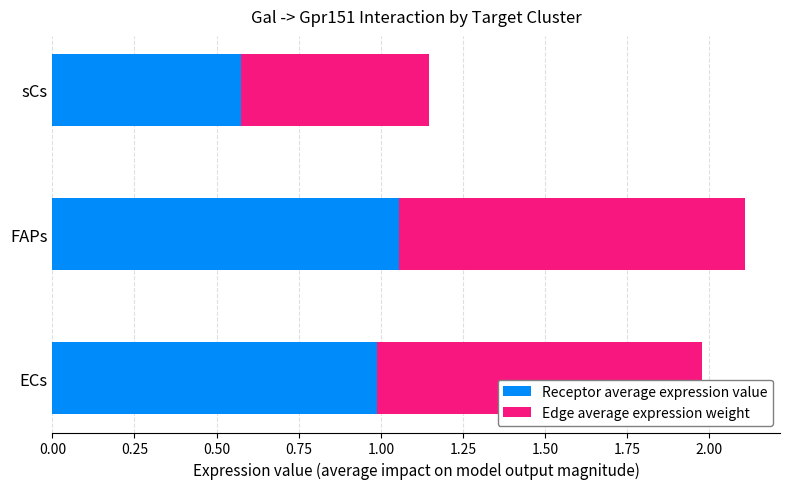

At which label does Receptor average expression value reach its minimum?

sCs